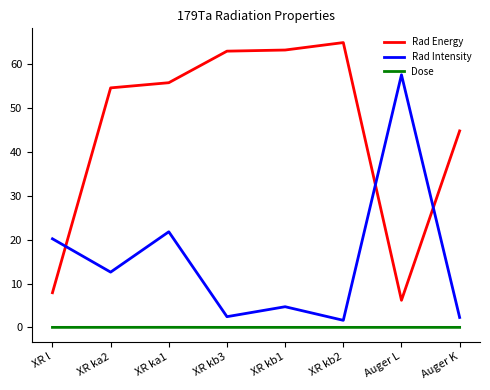

List the series in order of their peak value, highest first.

Rad Energy, Rad Intensity, Dose